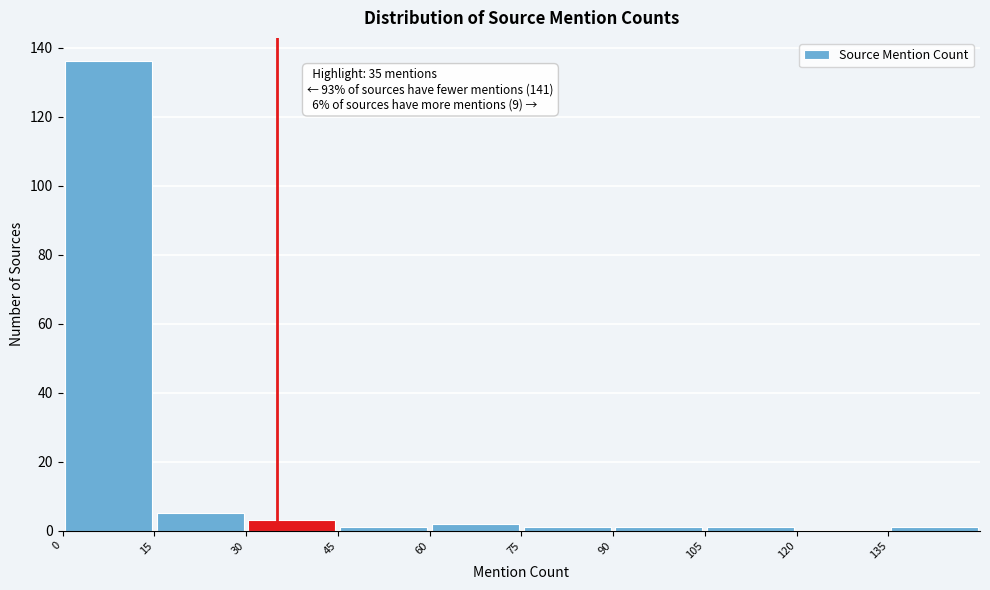

Over which range of the x-axis is the bar tallest?

0 to 15